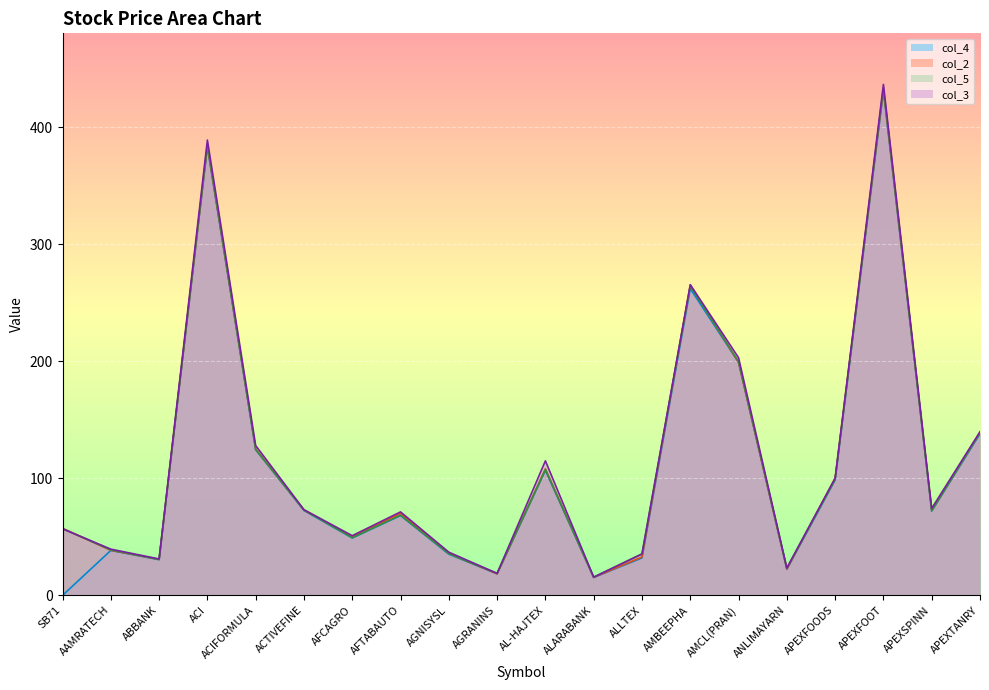

Reading right to left, list all the values displayed in this chart.

col_2: 139.0	72.6	432.2	100.0	22.5	199.0	265.0	32.8	15.4	108.1	18.4	35.9	70.0	50.2	72.9	125.0	383.9	30.8	38.5	57.3
col_5: 138.9	72.3	433.6	99.0	23.2	199.6	264.2	35.4	15.5	107.5	18.8	35.6	68.5	49.3	72.9	124.7	384.8	30.7	38.8	56.9
col_3: 139.8	74.3	436.4	100.2	23.4	203.0	265.4	35.4	15.6	114.9	18.8	36.9	71.3	51.0	73.2	128.0	388.9	31.1	39.5	56.9
col_4: 138.0	72.0	431.0	98.6	22.3	199.0	262.0	32.0	15.3	106.8	18.4	35.2	68.2	49.0	72.5	124.4	383.2	30.5	38.4	0.0